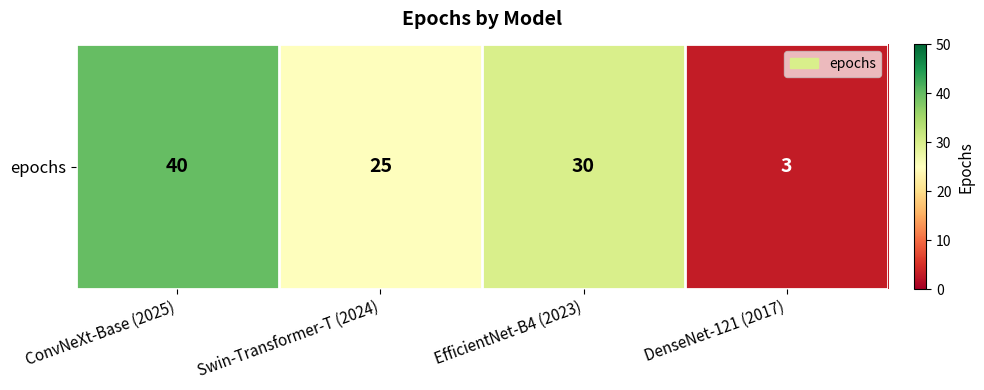

How many values are between 25 and 40?

3